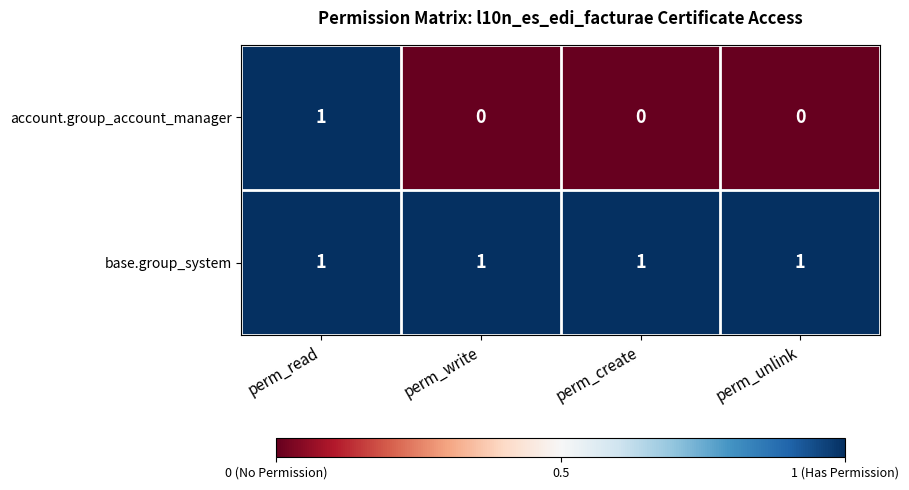

Rank the series by their average value, from lowest to highest.

account.group_account_manager, base.group_system